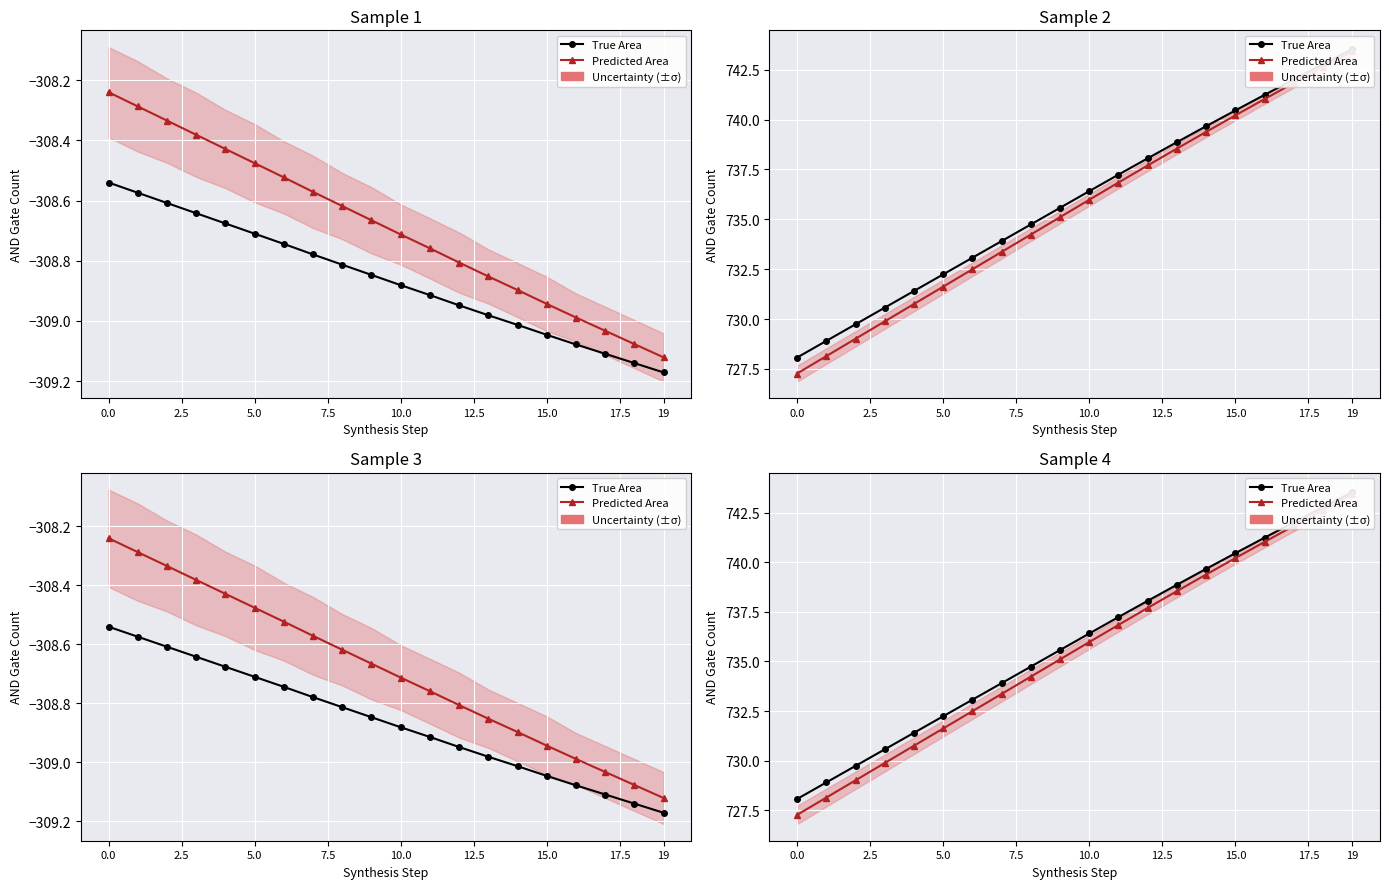

Where does the Predicted Area series first go above 735?

9